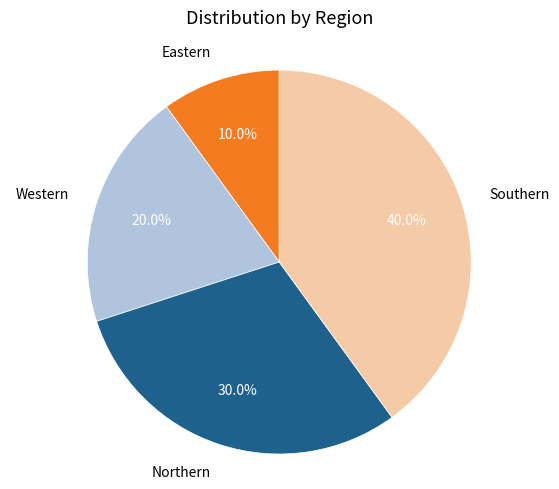

Is there any slice that represents more than half of the pie?

No